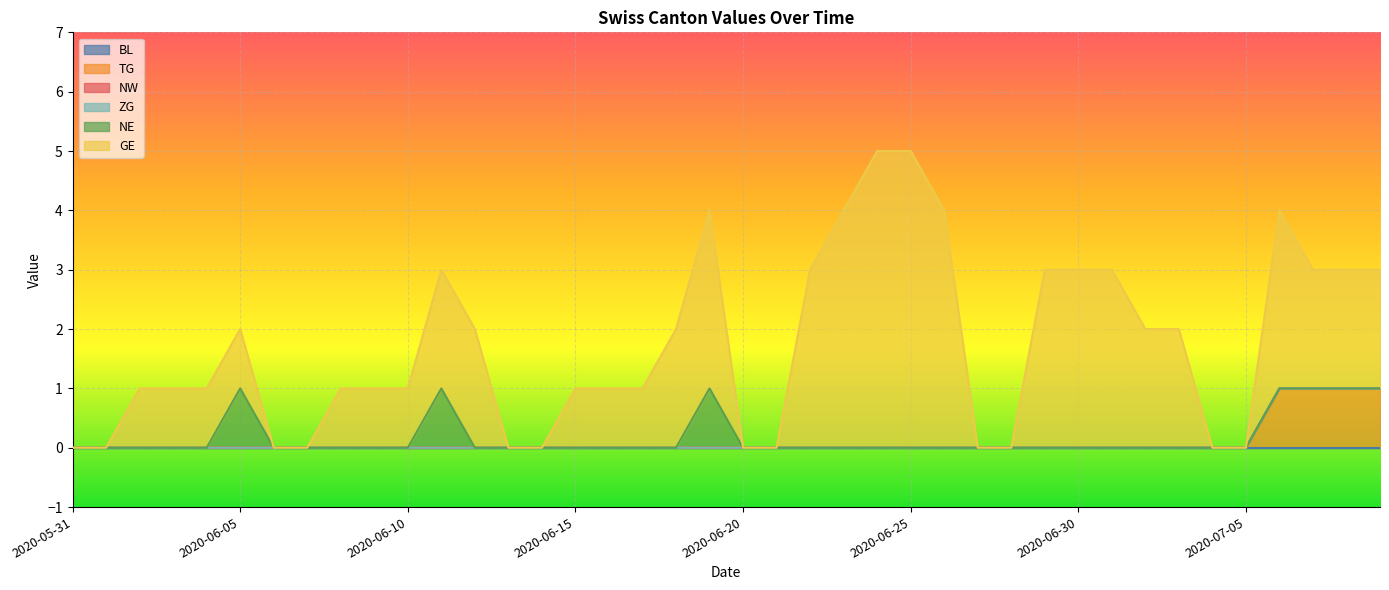

Between 2020-06-01 and 2020-06-11, which series saw the biggest shift?

GE